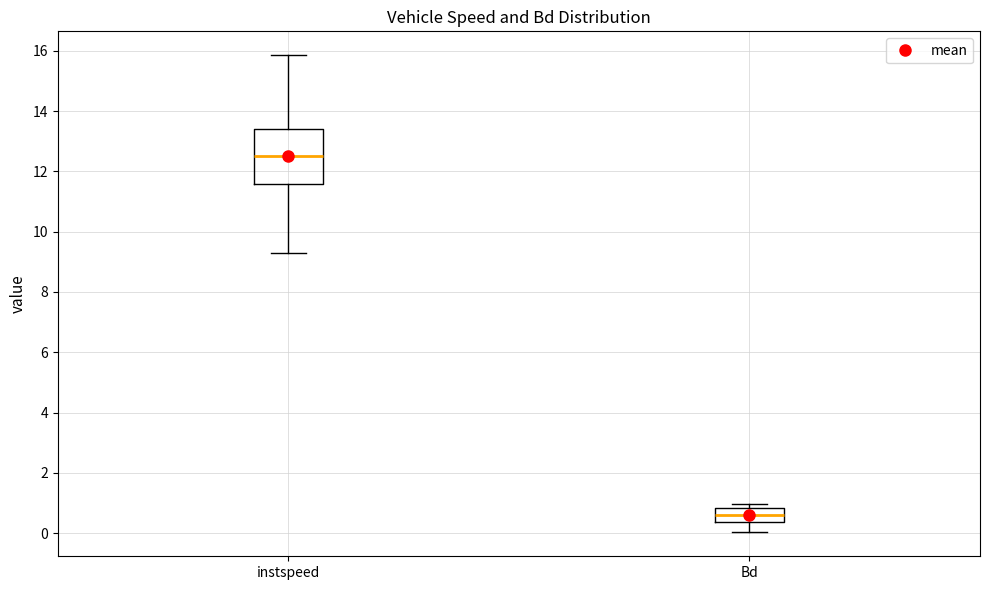

Where is the upper edge of the box for Bd on the y-axis? The values are not printed on the chart, so give them approximately, as read against the axis.

0.8